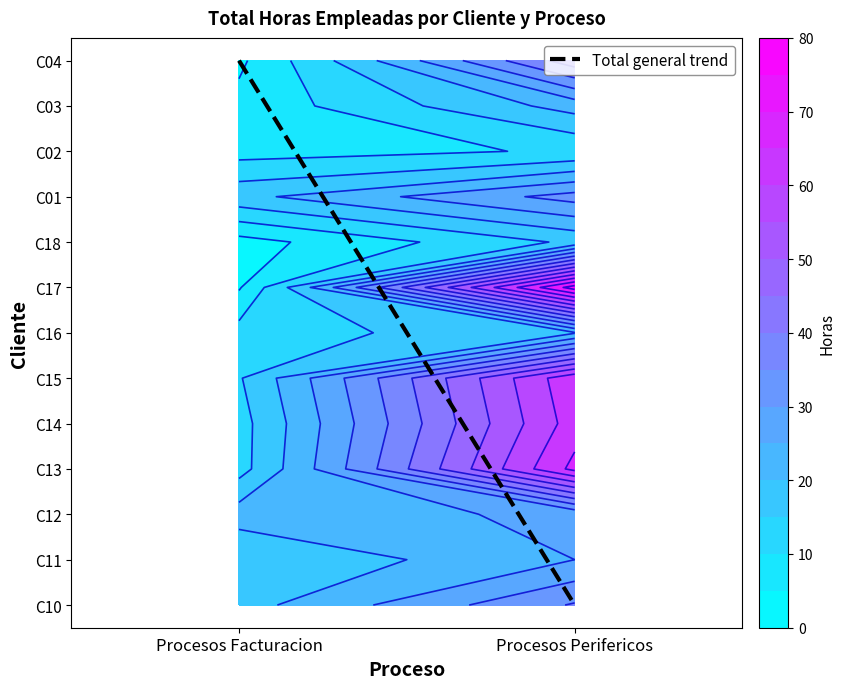

What is the maximum value for C01?

32.0